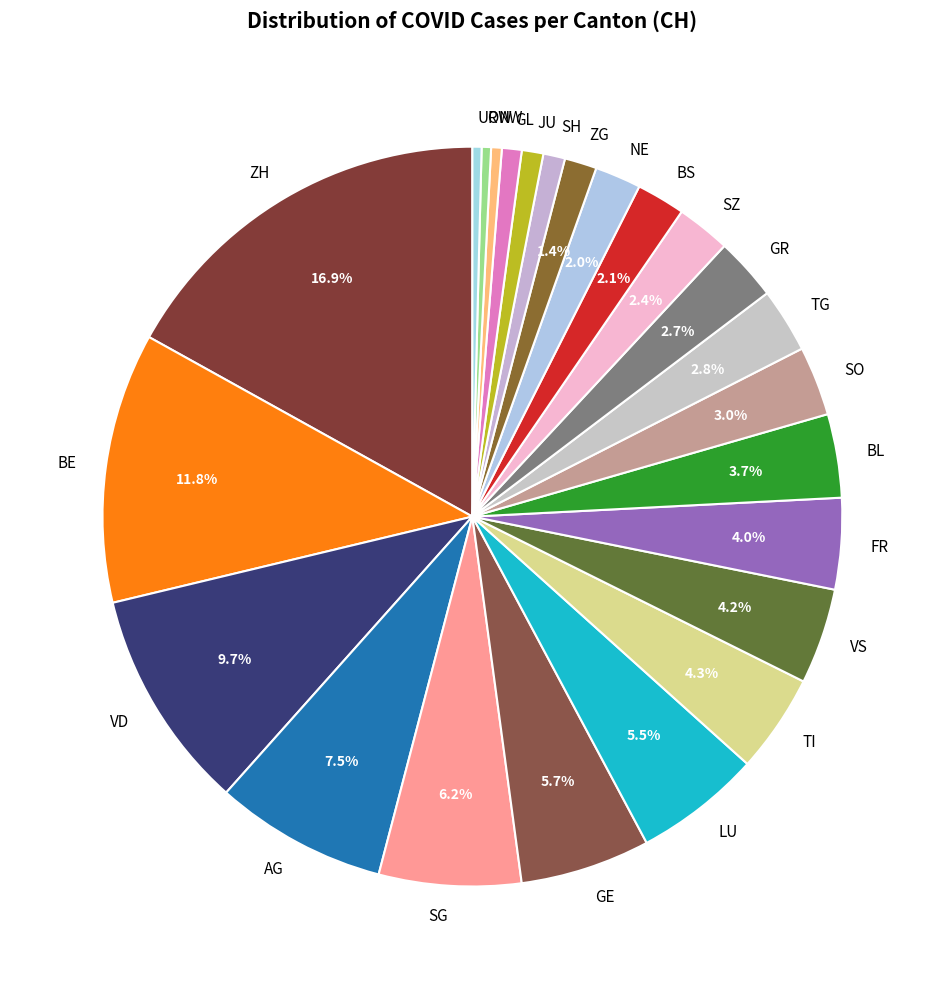

The SO slice represents 3% of the pie. True or false?

True